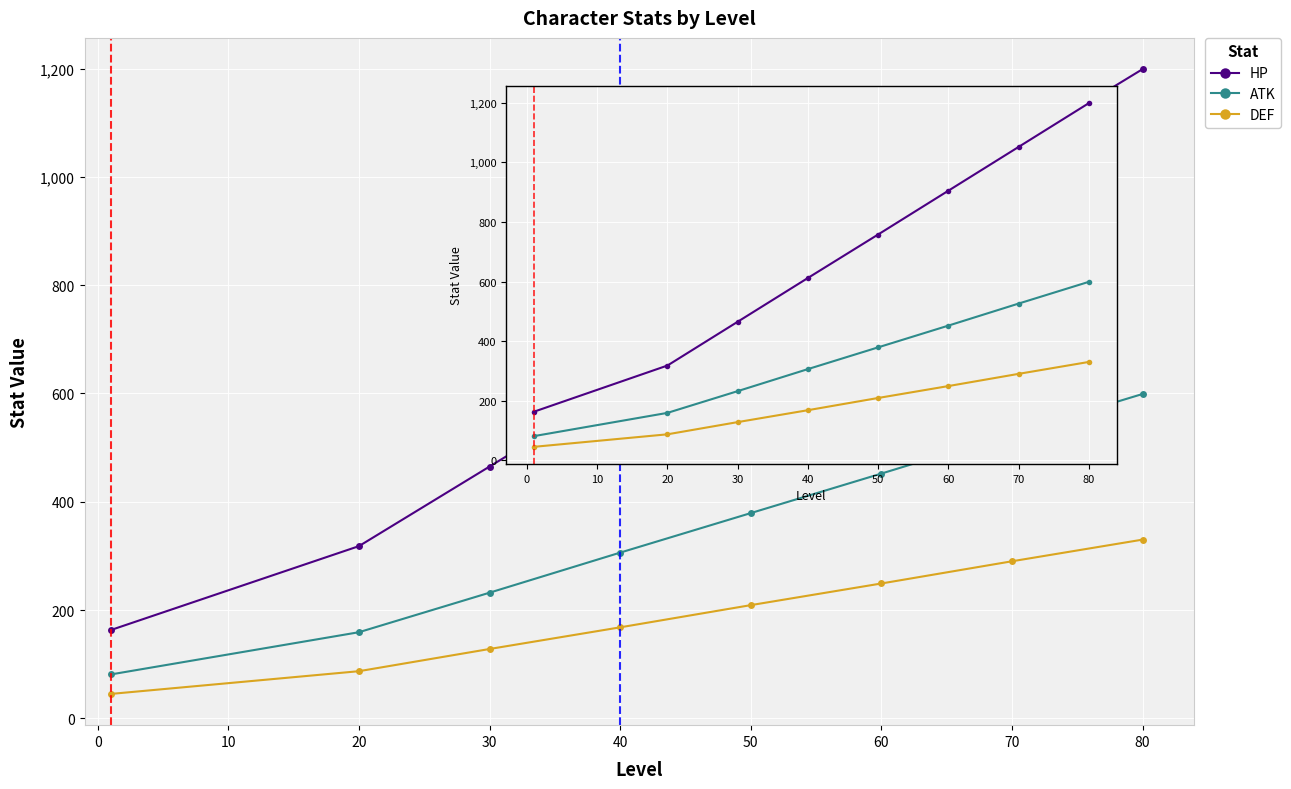

How many lines are shown in the chart?

3